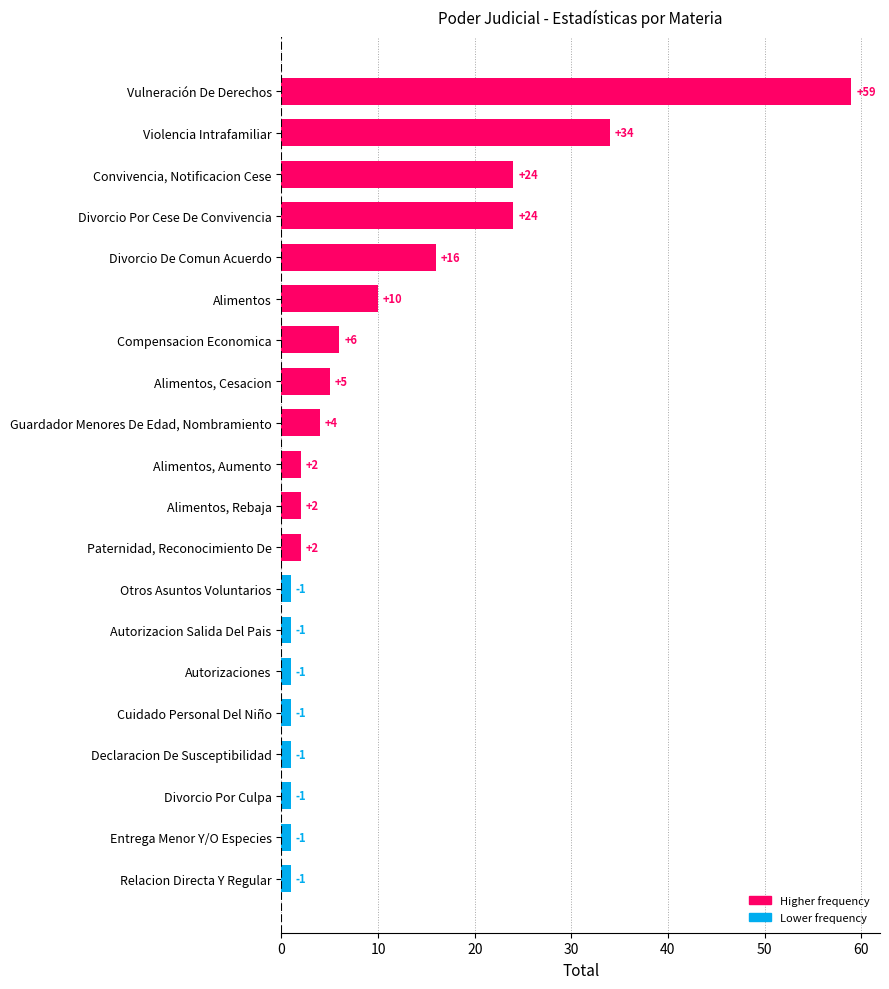

What is the maximum value shown in the chart?

59